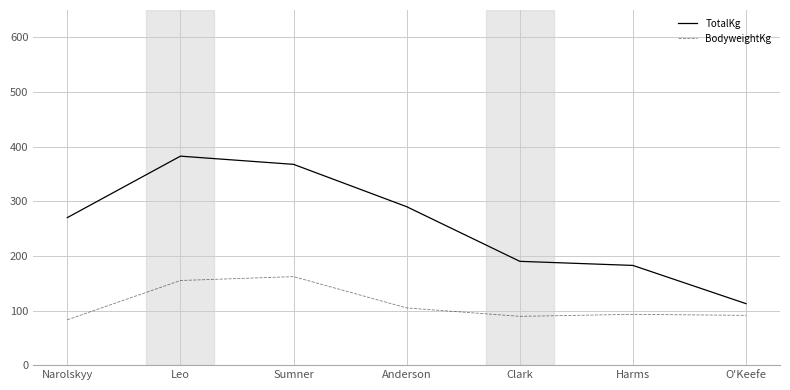

What value does the BodyweightKg series have at Clark?

89.3